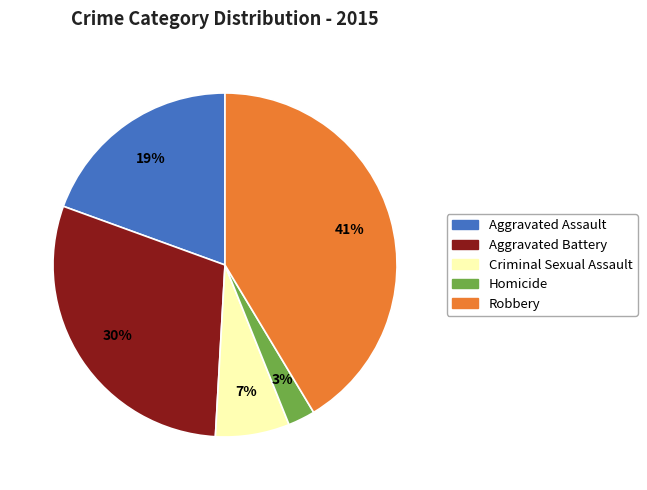

To the nearest percent, what percentage of the pie is Robbery?

41%